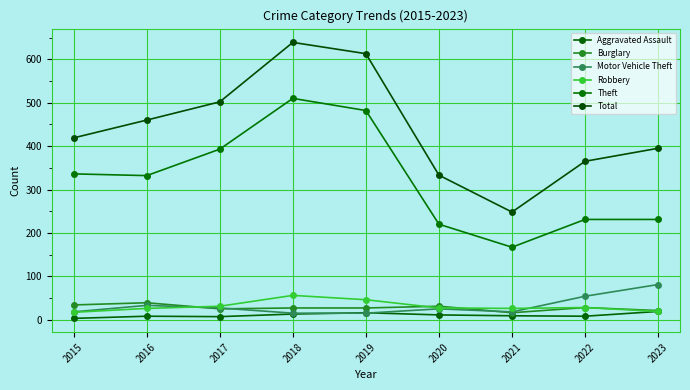

At which label does Motor Vehicle Theft first exceed 25?

2016